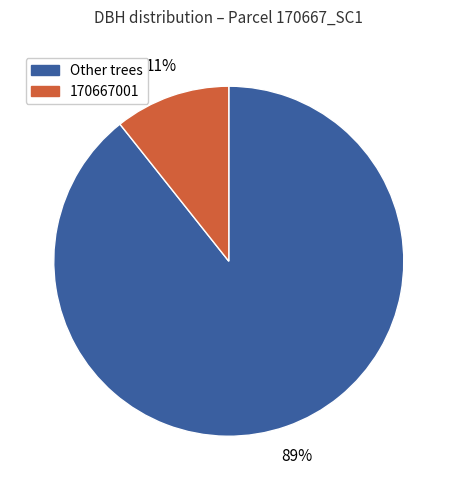

Is there a majority slice in this chart?

Yes